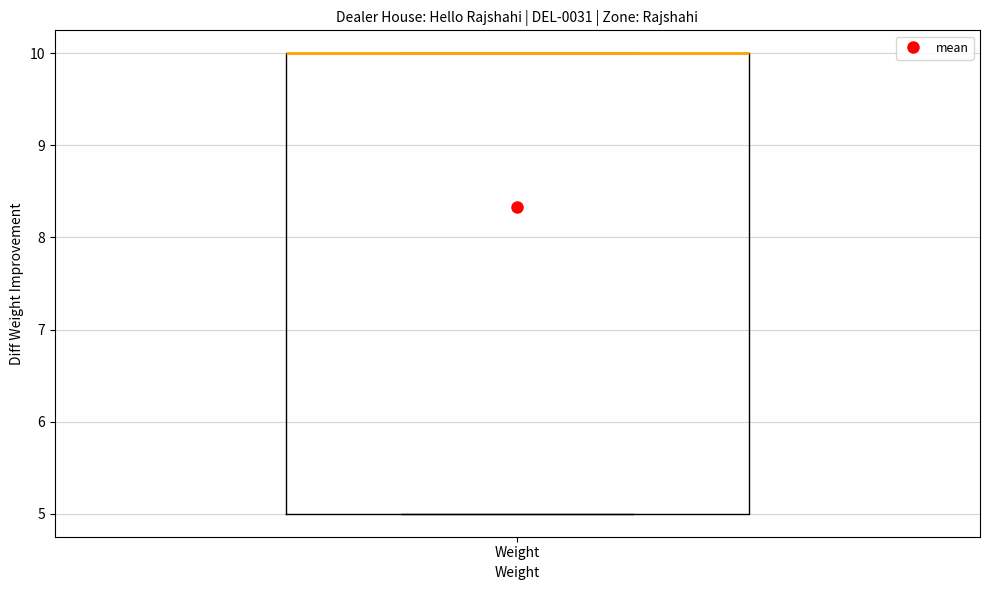

Where is the lower edge of the box for Weight on the y-axis? The values are not printed on the chart, so give them approximately, as read against the axis.

5